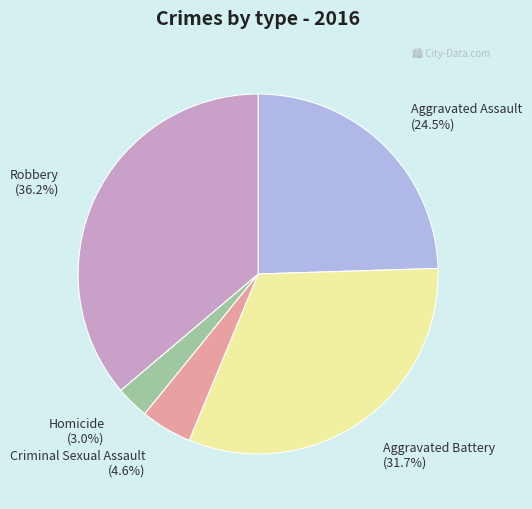

What is the largest slice in the pie chart?

Robbery